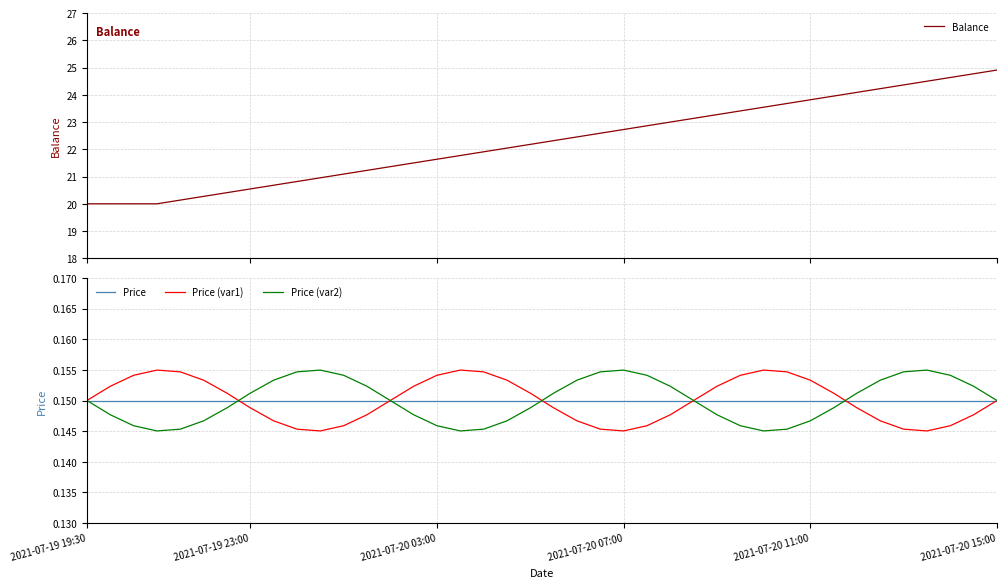

What is the minimum value shown in the chart?

0.1